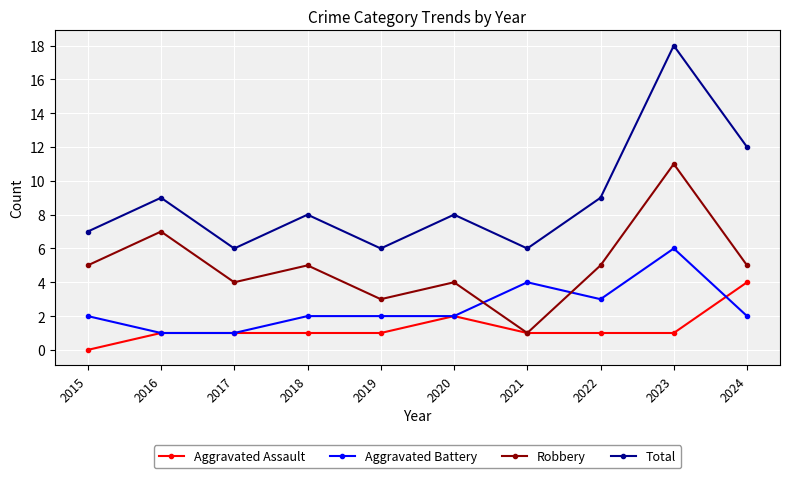

What is the difference between the maximum and minimum values in the Robbery series?

10